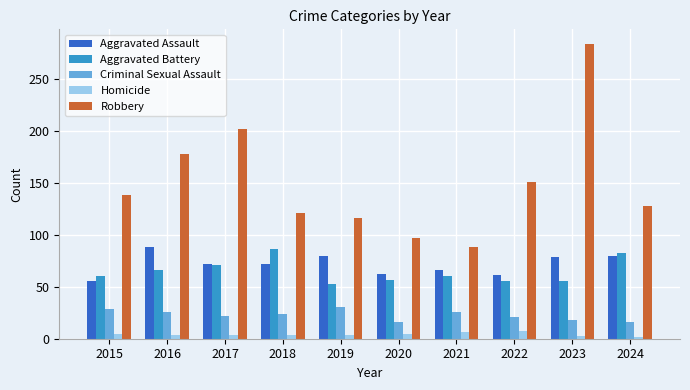

Count the number of categories in the chart.

10